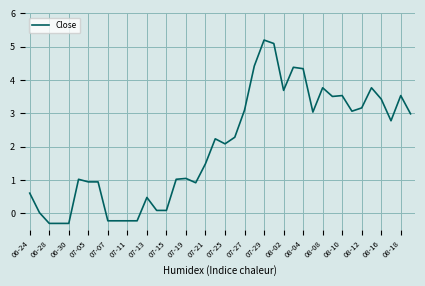

What is the difference between the maximum and minimum values?

5.5